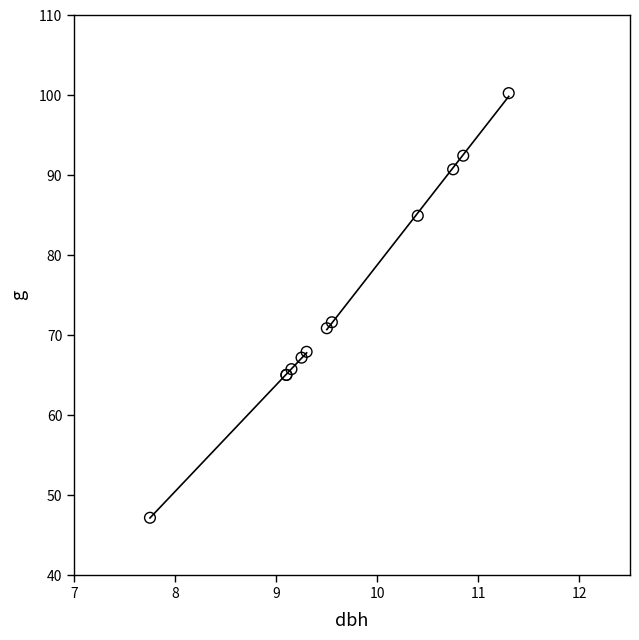

What Y value in the scatter plot is closest to 73?

71.6